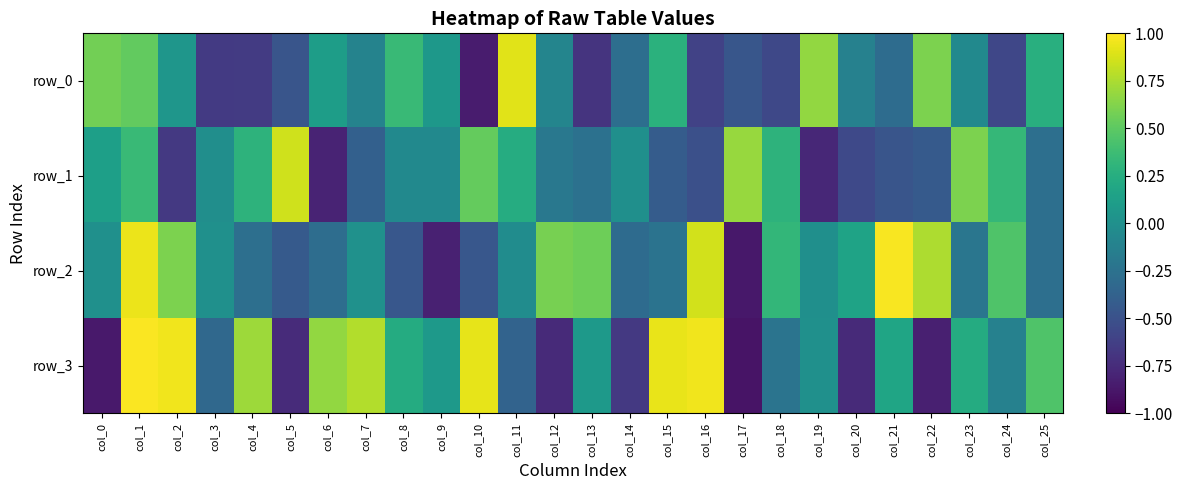

What is the spread (max minus min) of values at col_18?

0.9